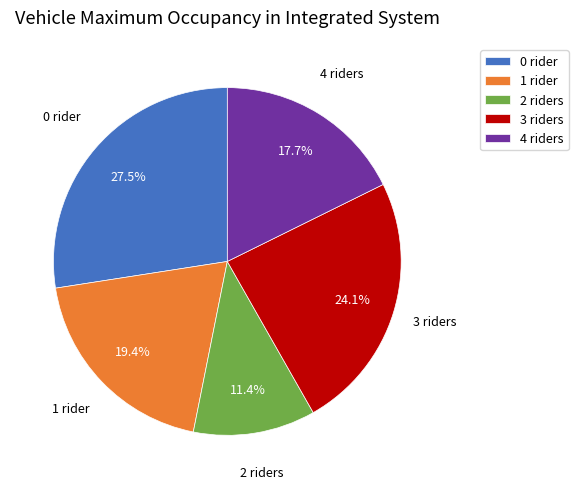

Does 4 riders represent more than half of the total?

No